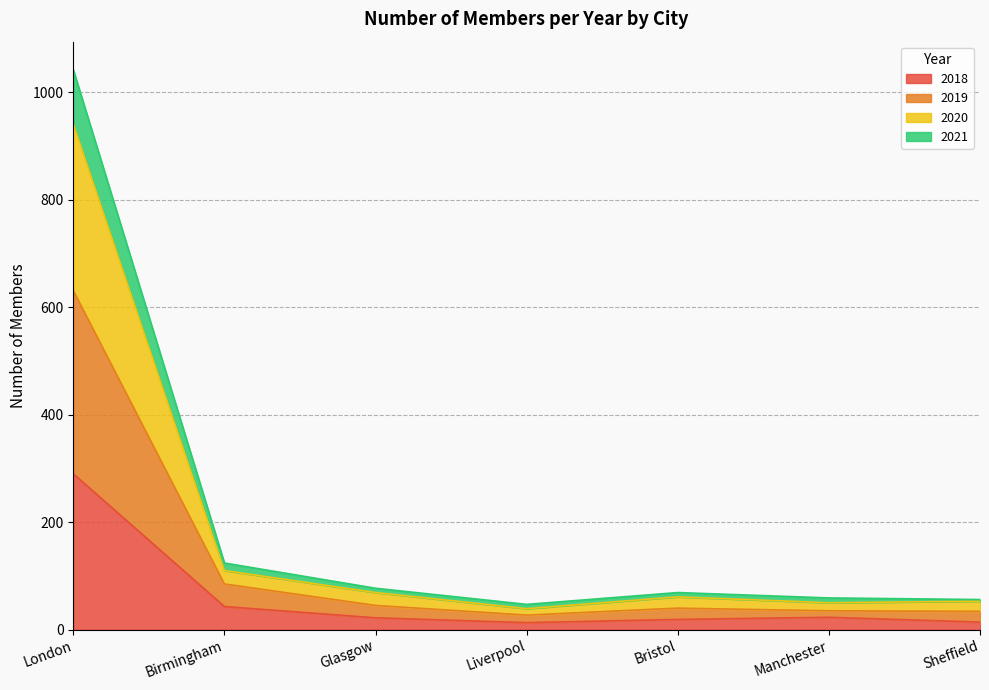

At which label does 2018 reach its peak?

London